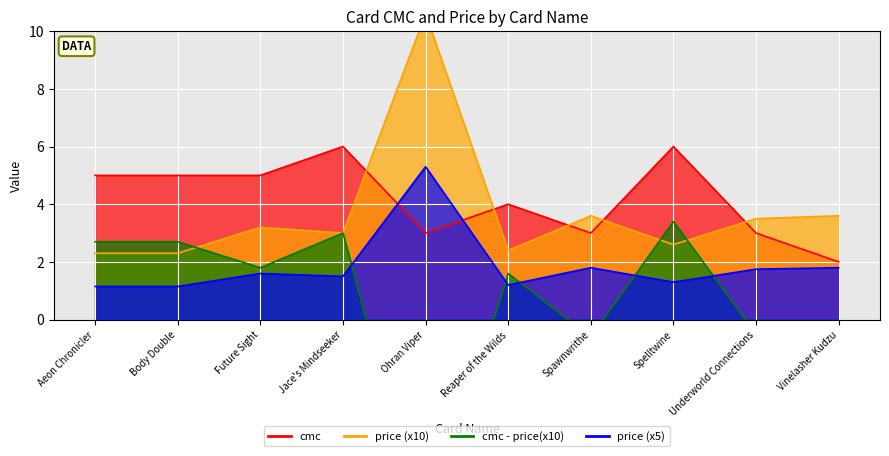

At which category does cmc_scaled reach its first local peak?

Jace's Mindseeker